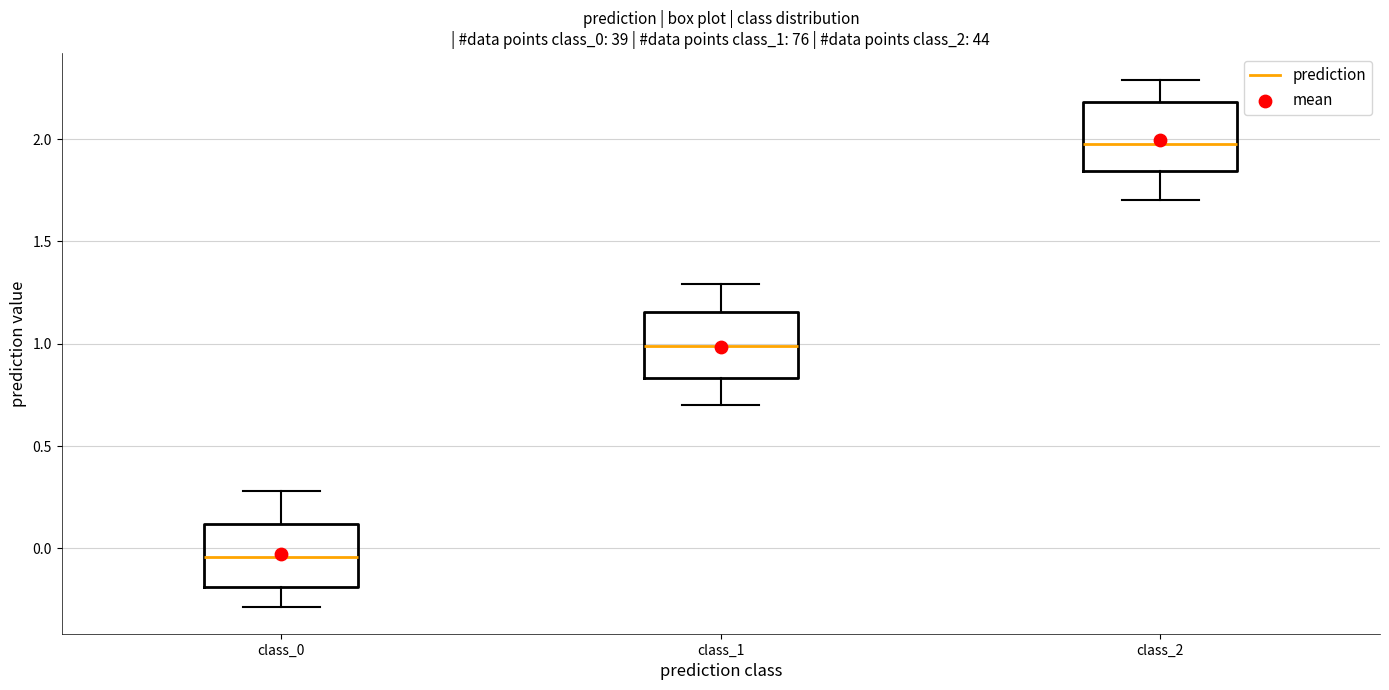

Reading left to right, transcribe this box plot: for each box, give where its median line is, the range the box spans, and where its two whiskers end, as read against the y-axis. The values are not printed on the chart, so give them approximately, as read against the axis.

class_0: median -0.05, box -0.20 to 0.10, whiskers -0.30 to 0.30
class_1: median 1.00, box 0.85 to 1.15, whiskers 0.70 to 1.30
class_2: median 1.95, box 1.85 to 2.20, whiskers 1.70 to 2.30